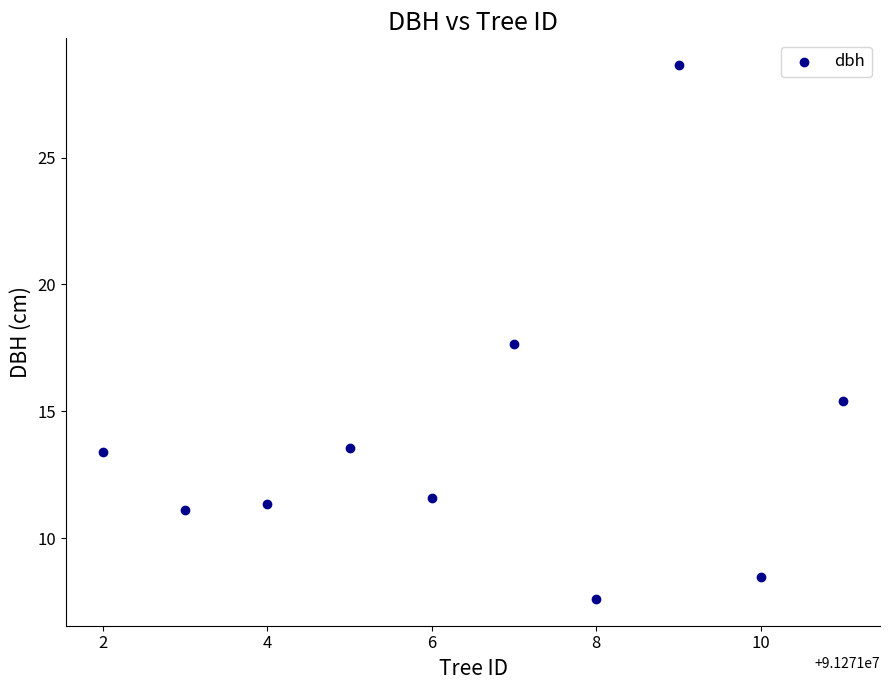

What is the range of X values (max minus min)?

9.0